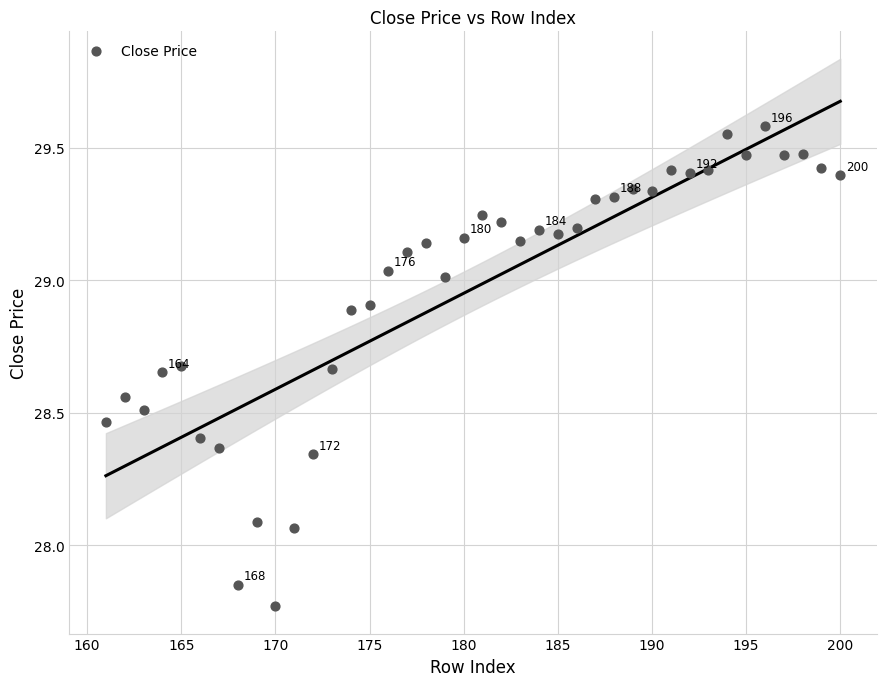

What is the range of X values (max minus min)?

39.0